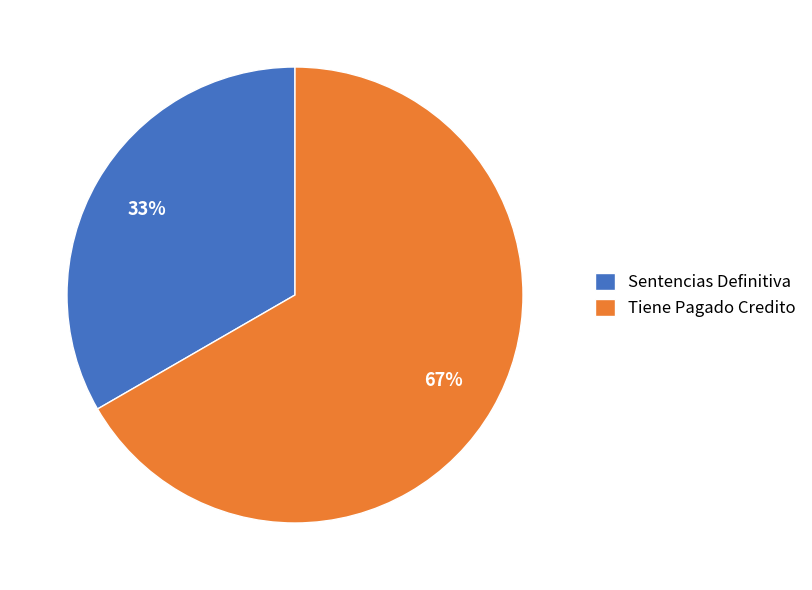

What percentage is the Sentencias Definitiva slice, to the nearest percent?

33%